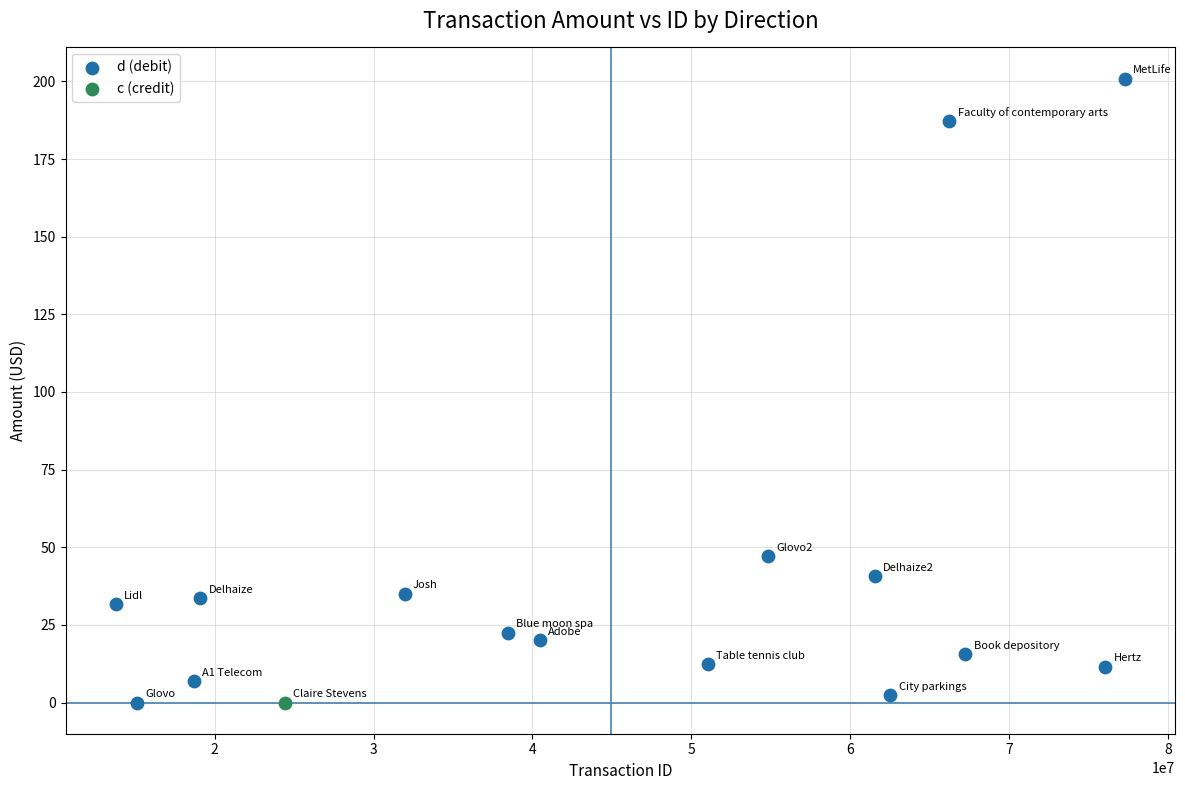

What are all the series names shown in the legend?

d (debit), c (credit)